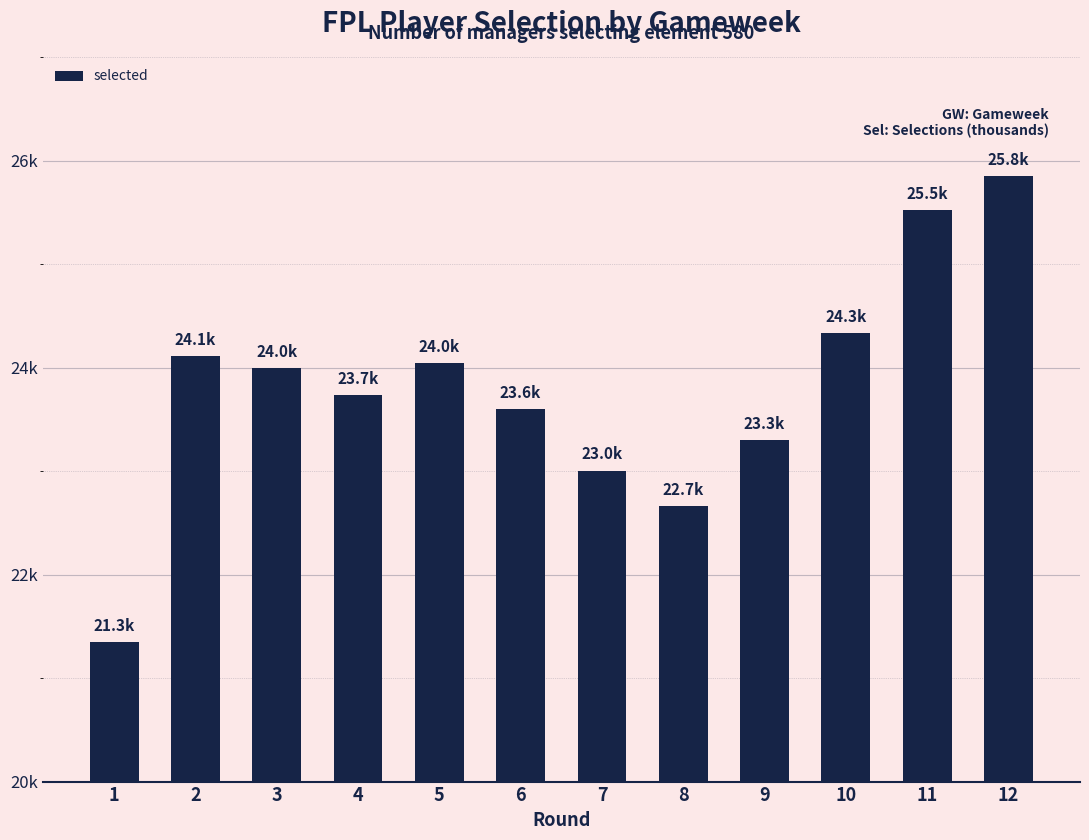

At which label is the value closest to 23596?

6